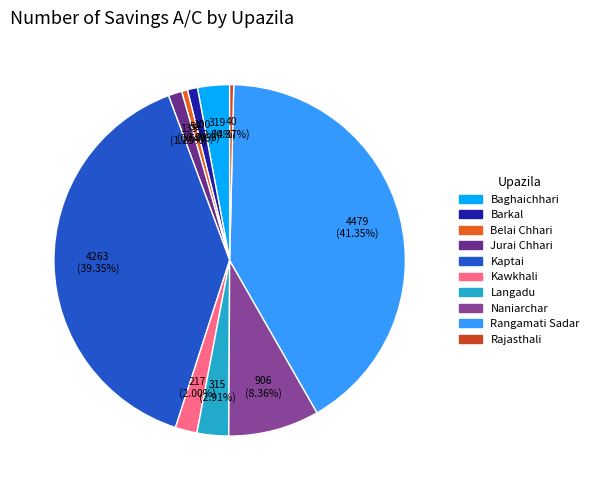

True or false: Baghaichhari accounts for 3% of the total.

True